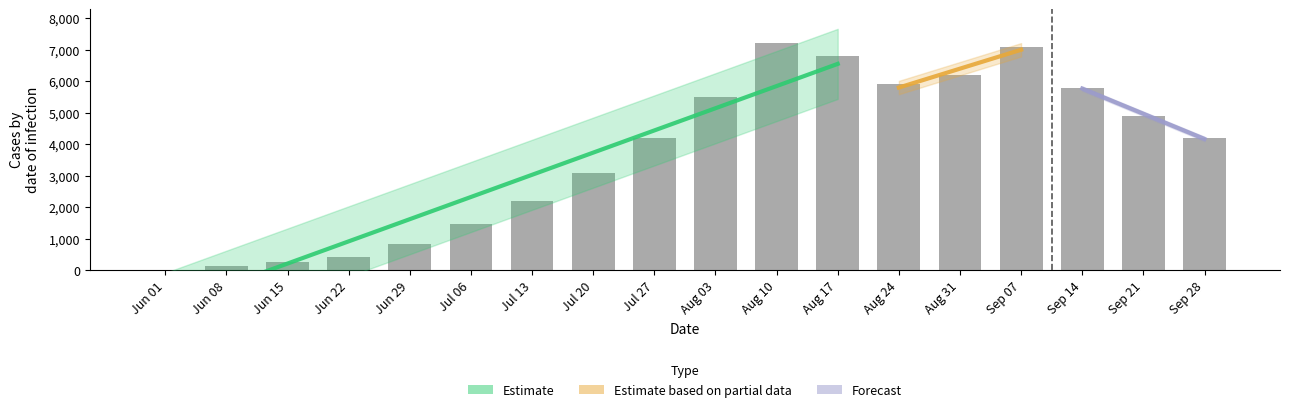

Are the bars horizontal?

No